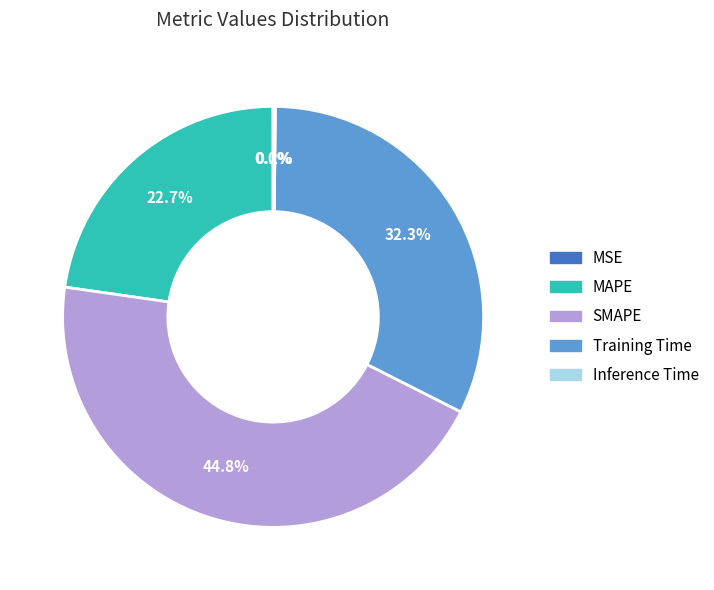

To the nearest percent, what is the difference between the largest and smallest slice percentages?

45%